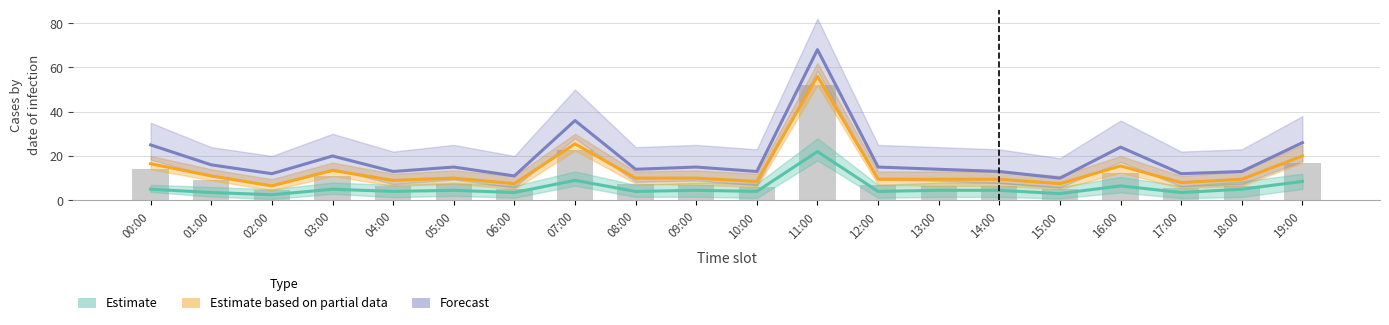

What is the label of the 12th bar from the right?

08:00